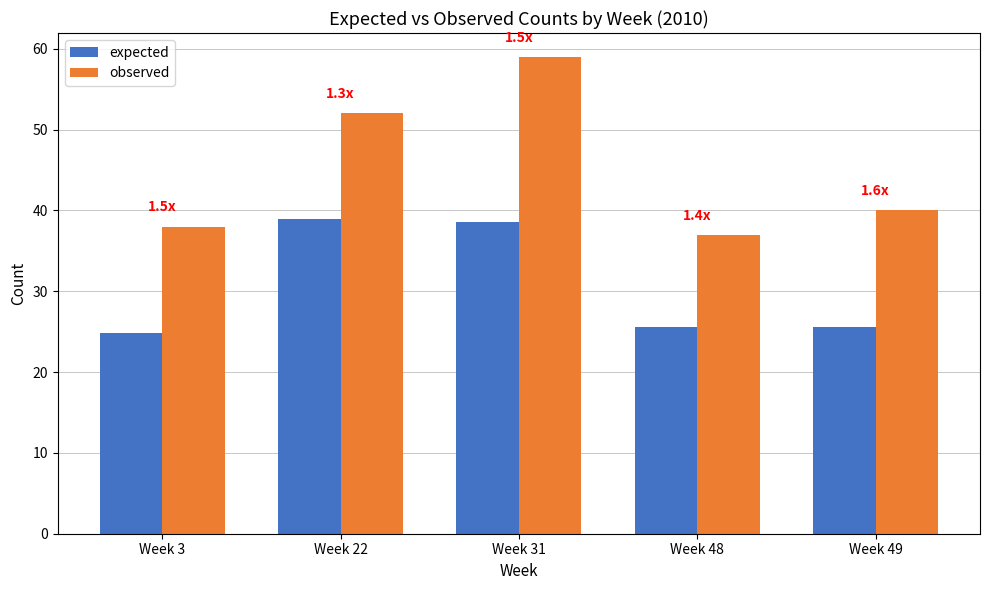

What is the value of the expected bar at the 3rd from the left?

38.6